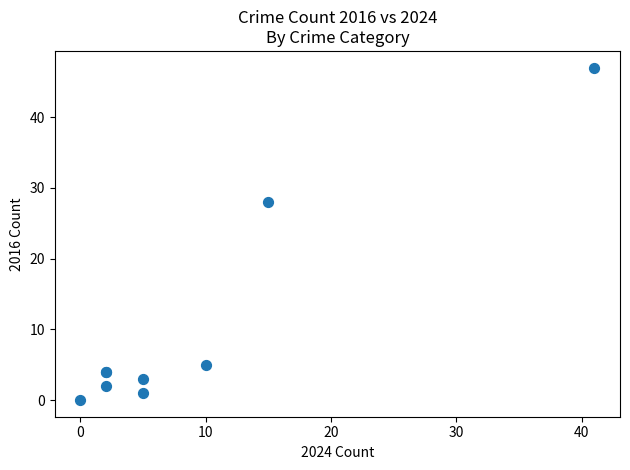

What Y value in the scatter plot is closest to 23?

28